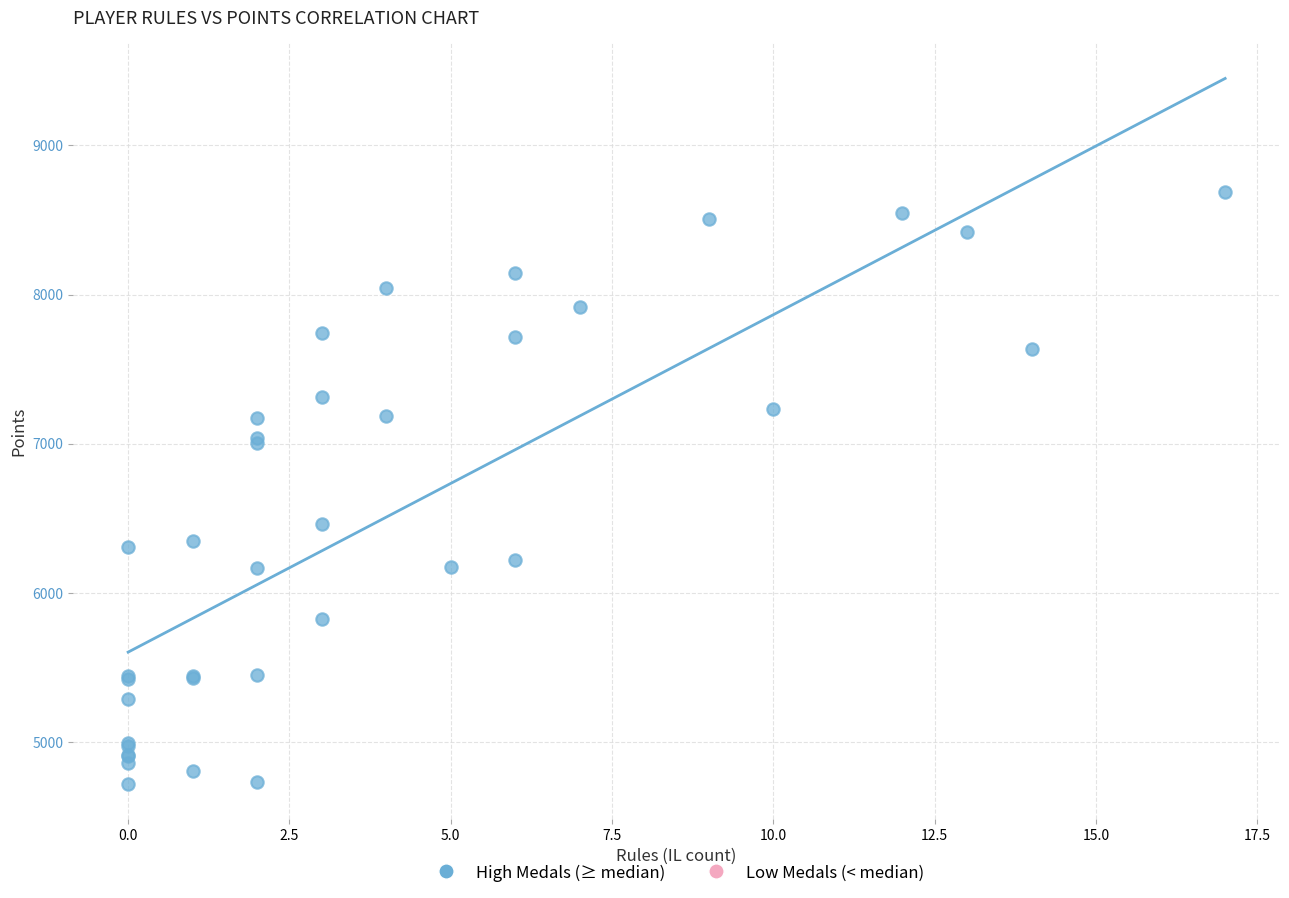

What Y value in the scatter plot is closest to 6705?

6464